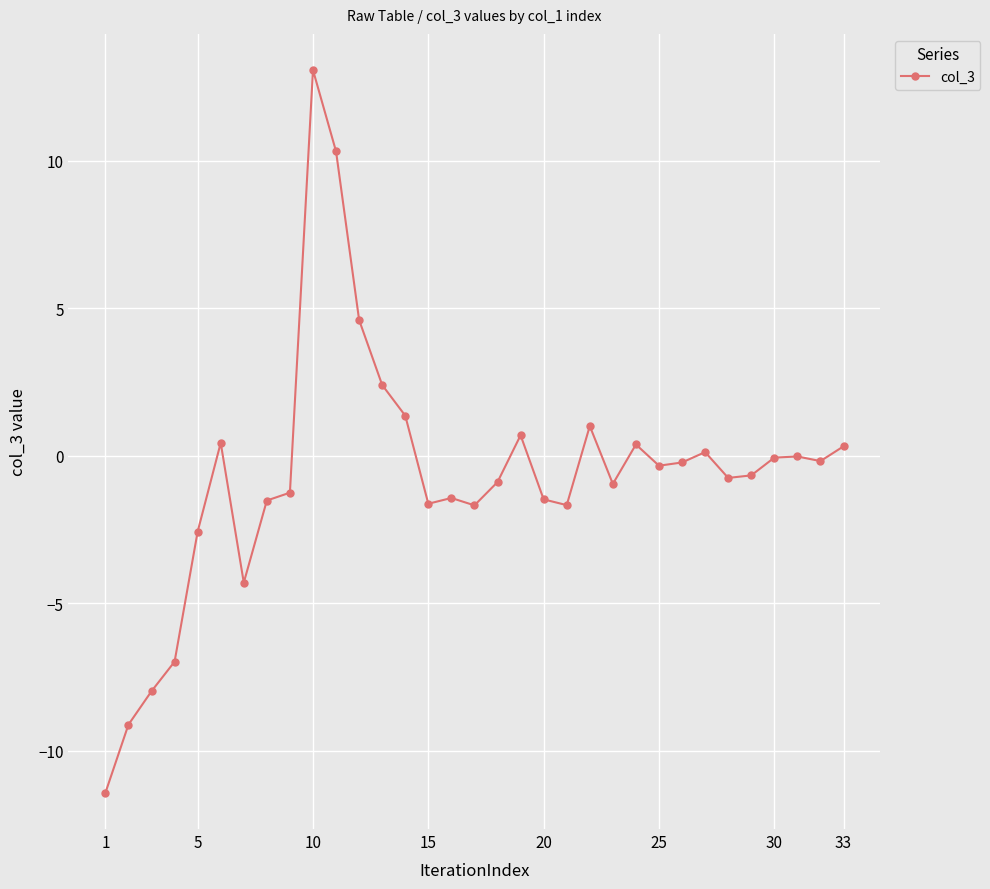

What is the value of the 3rd point from the left?

-8.0